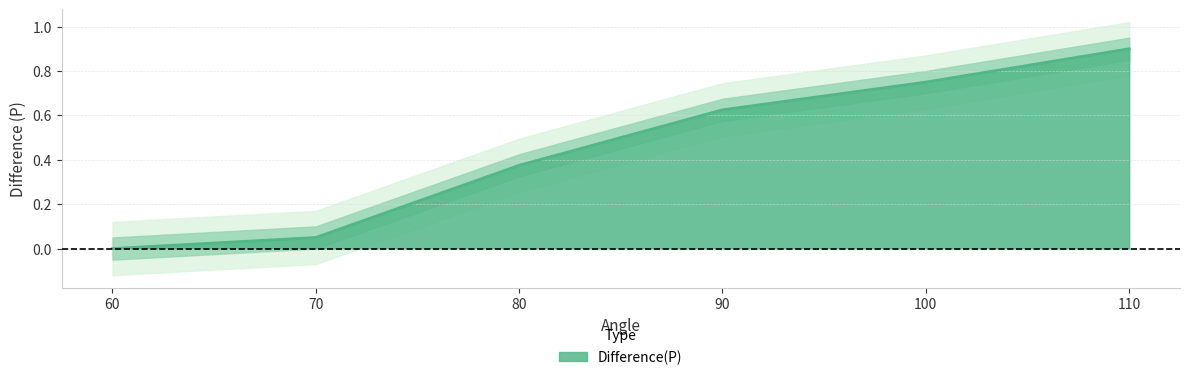

What is the average value?

0.5